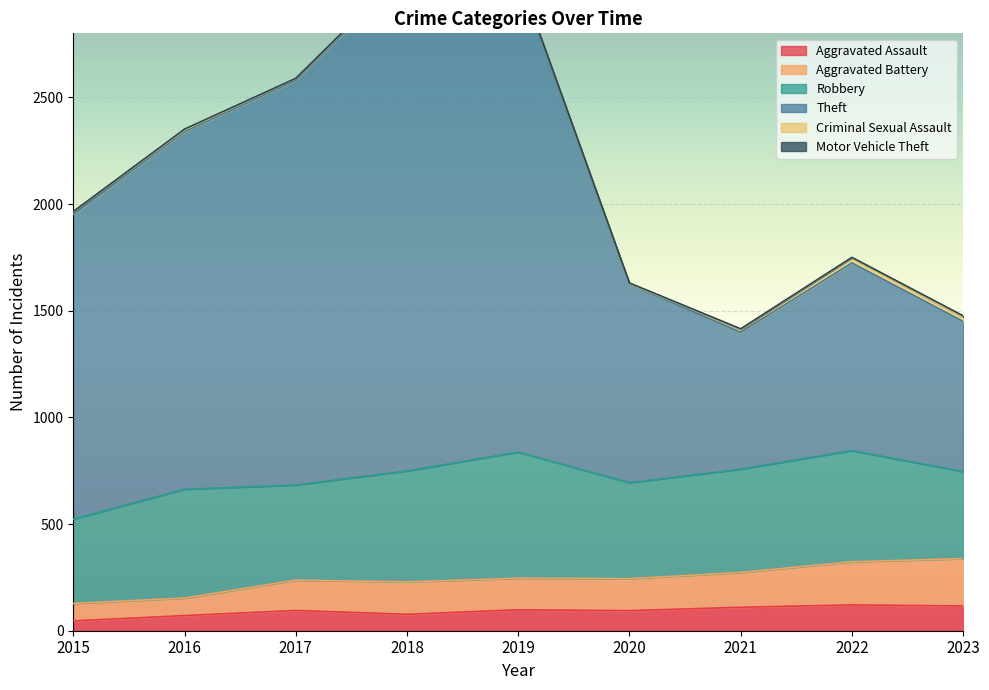

What is the greatest value displayed?

3091